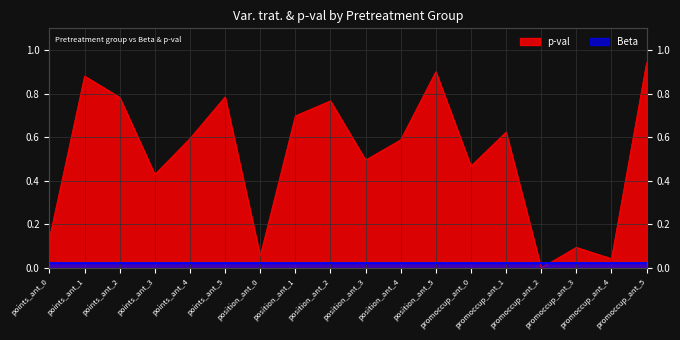

How many values are above zero?

17